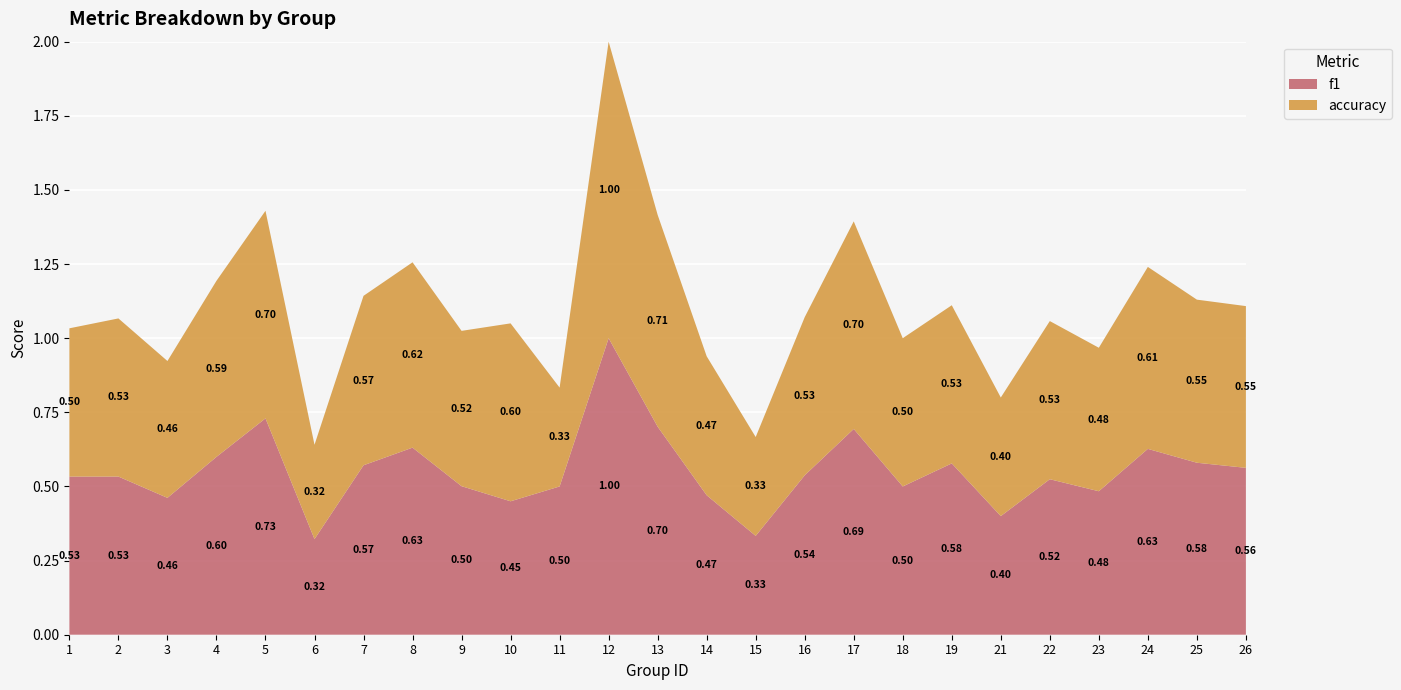

Reading right to left, transcribe all the data shown in this chart.

f1: 26=0.6	25=0.6	24=0.6	23=0.5	22=0.5	21=0.4	19=0.6	18=0.5	17=0.7	16=0.5	15=0.3	14=0.5	13=0.7	12=1.0	11=0.5	10=0.5	9=0.5	8=0.6	7=0.6	6=0.3	5=0.7	4=0.6	3=0.5	2=0.5	1=0.5
accuracy: 26=0.5	25=0.6	24=0.6	23=0.5	22=0.5	21=0.4	19=0.5	18=0.5	17=0.7	16=0.5	15=0.3	14=0.5	13=0.7	12=1.0	11=0.3	10=0.6	9=0.5	8=0.6	7=0.6	6=0.3	5=0.7	4=0.6	3=0.5	2=0.5	1=0.5